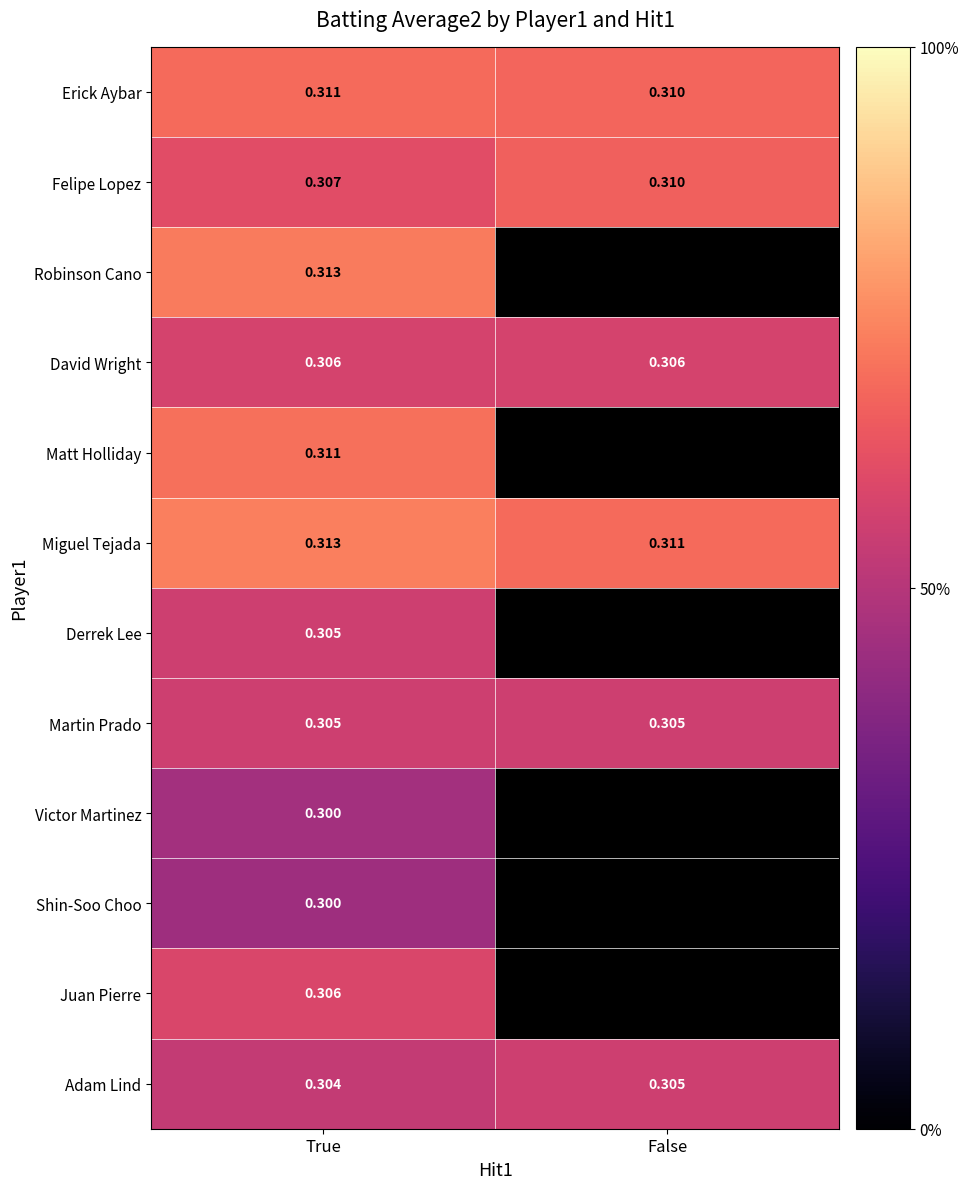

Between True and False, which is larger?

True